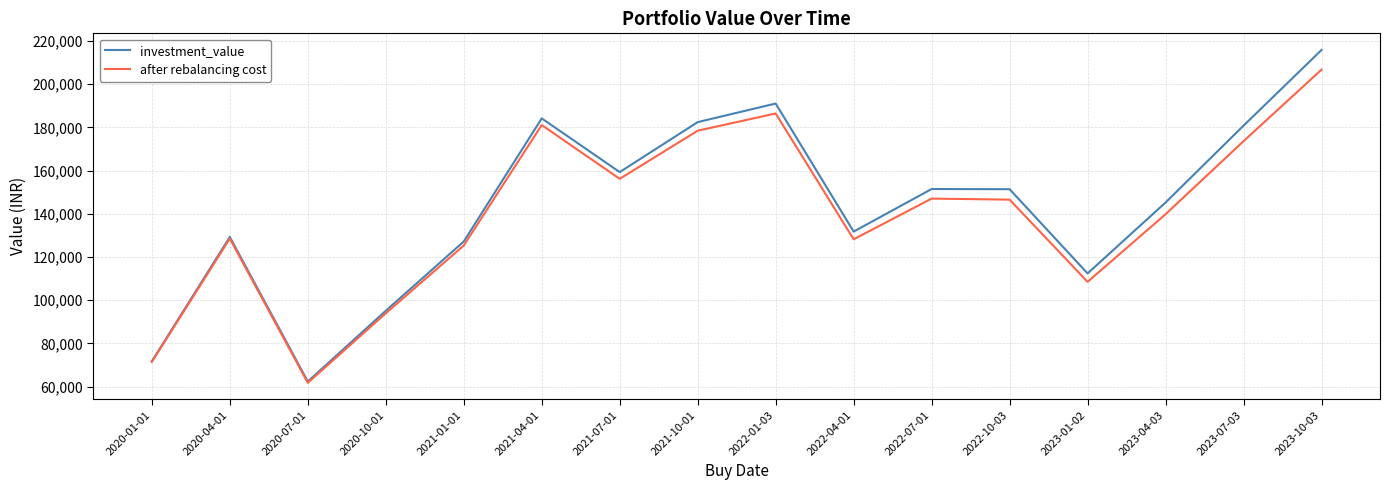

What is the difference between the after rebalancing cost values at 2021-04-01 and 2022-07-01?

34046.1